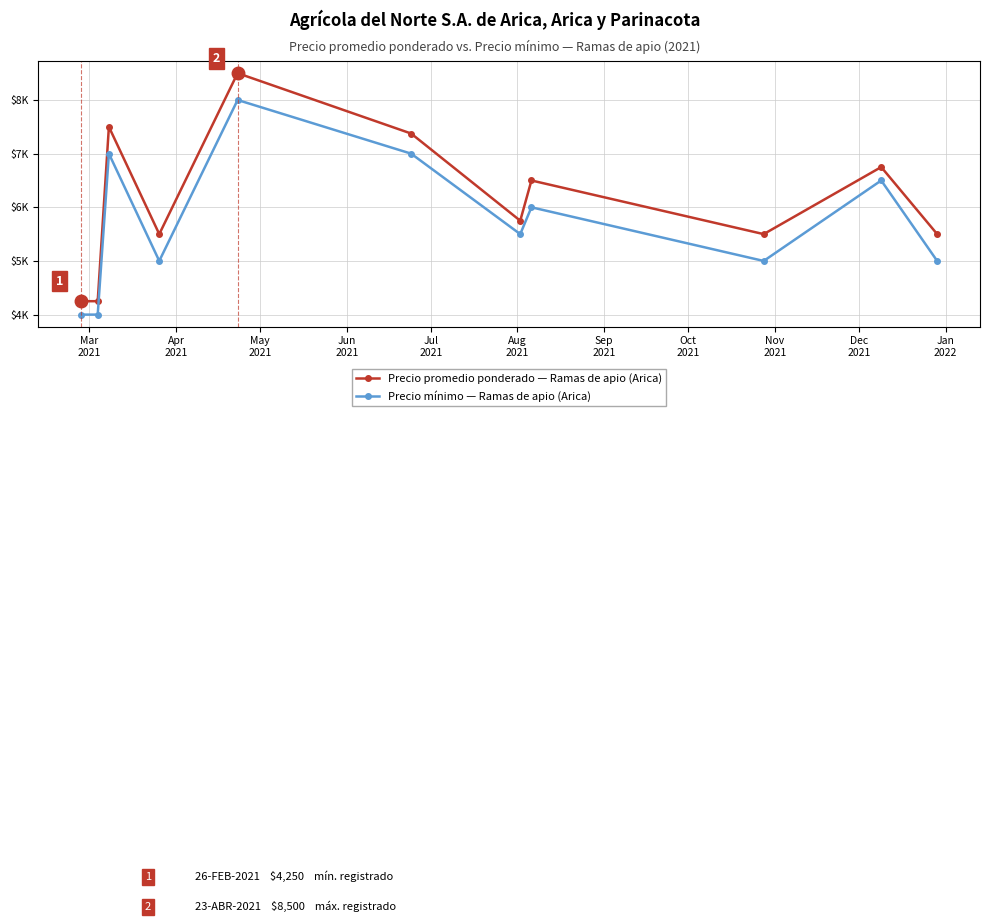

Is this an area chart (filled region under the line)?

No